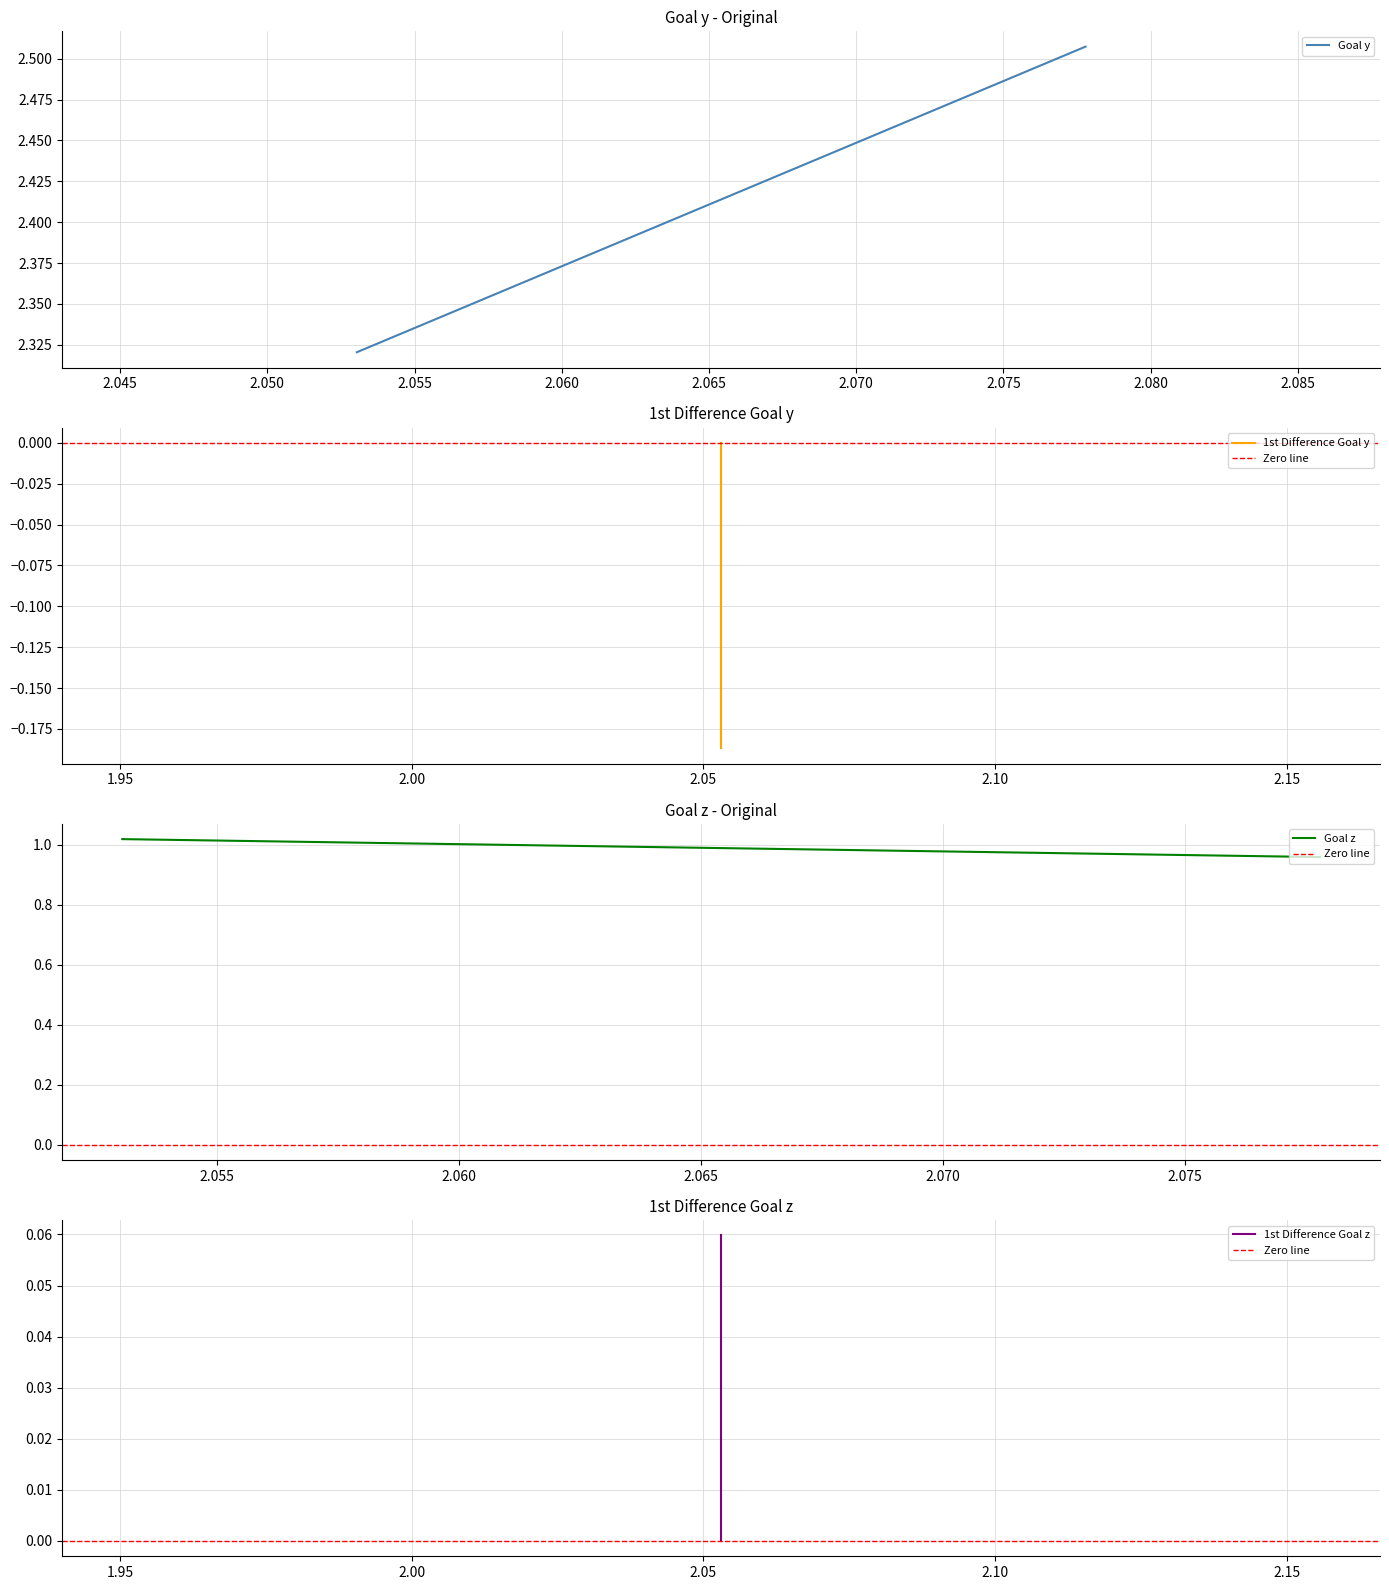

What is the sum of all Goal y values?

46.6